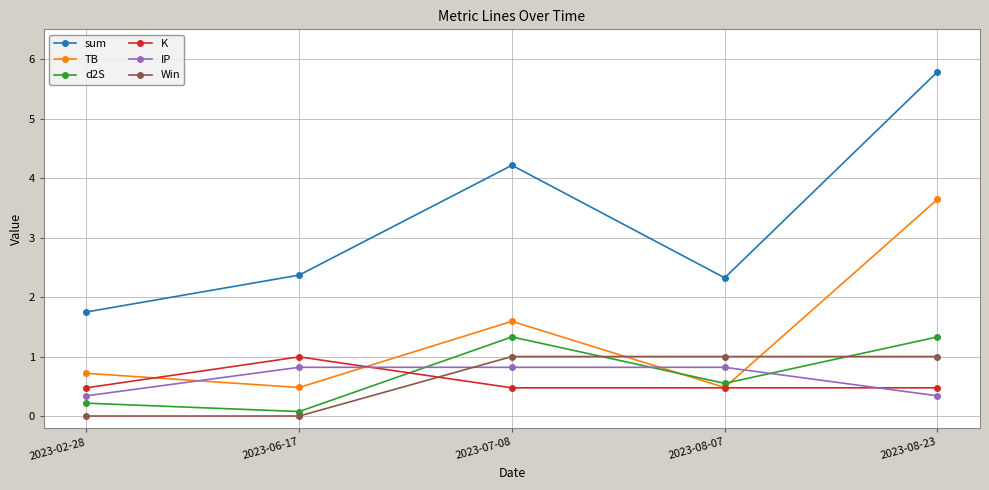

What position from the right is 2023-06-17?

4